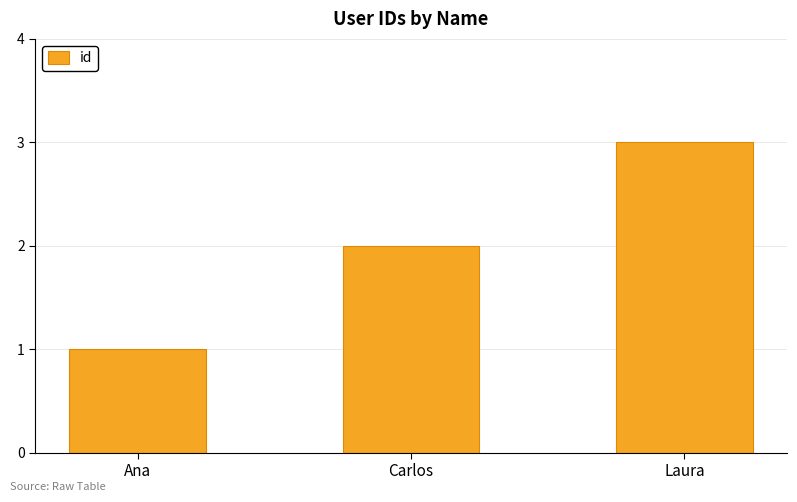

What is the difference between the maximum and minimum values?

2